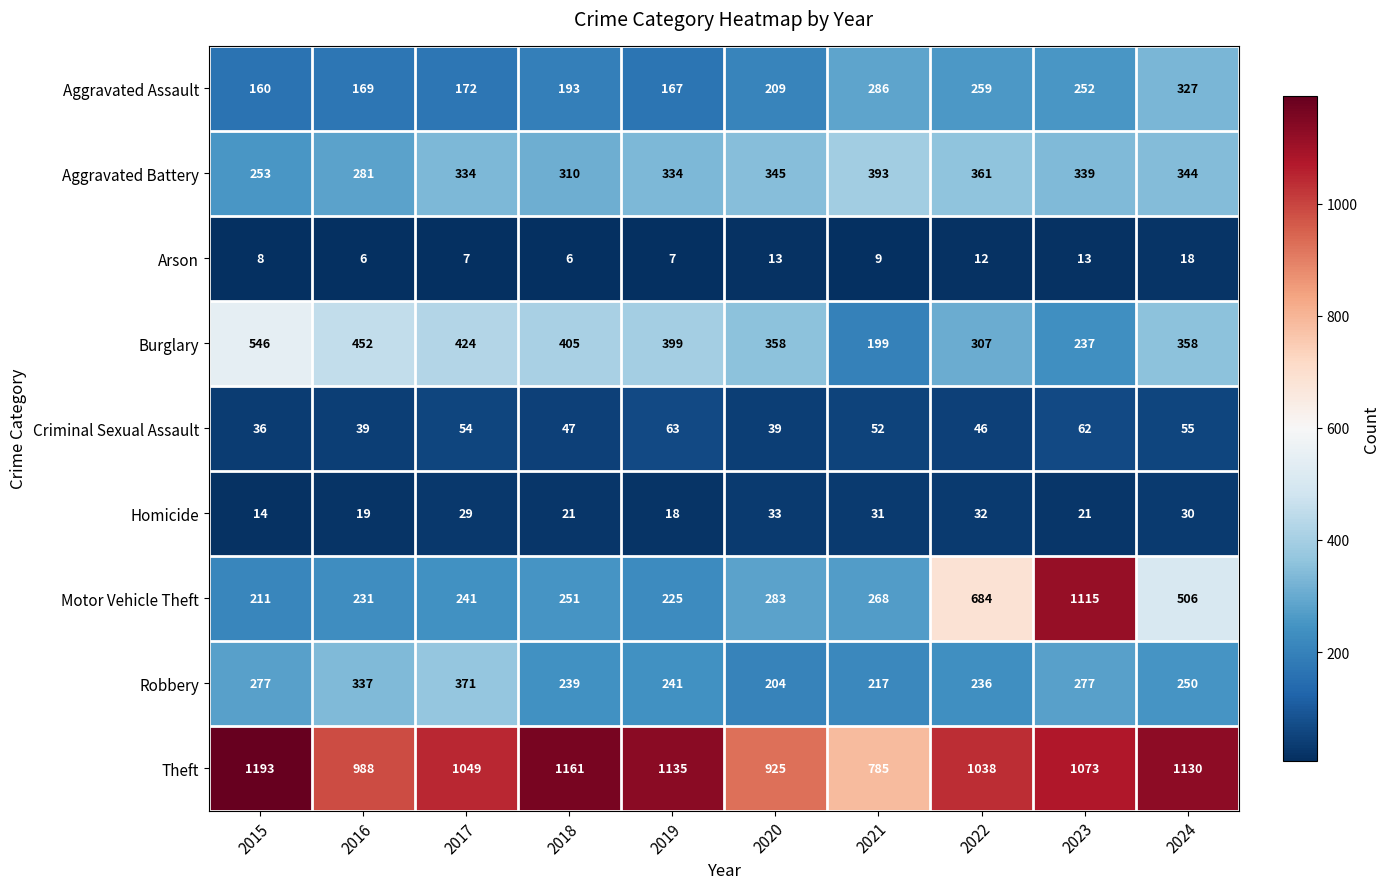

At 2018, list the series in order from smallest to largest.

Arson, Homicide, Criminal Sexual Assault, Aggravated Assault, Robbery, Motor Vehicle Theft, Aggravated Battery, Burglary, Theft